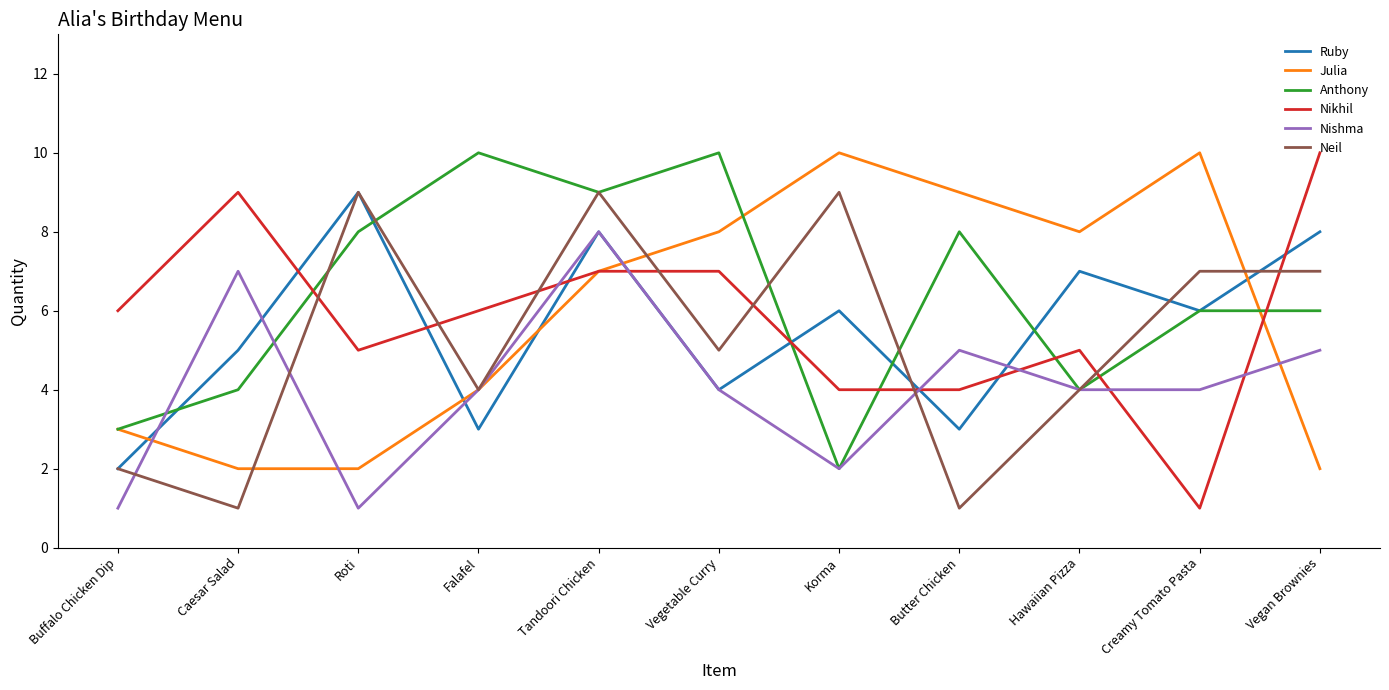

True or false: Anthony has more than 1 interior local peaks.

True